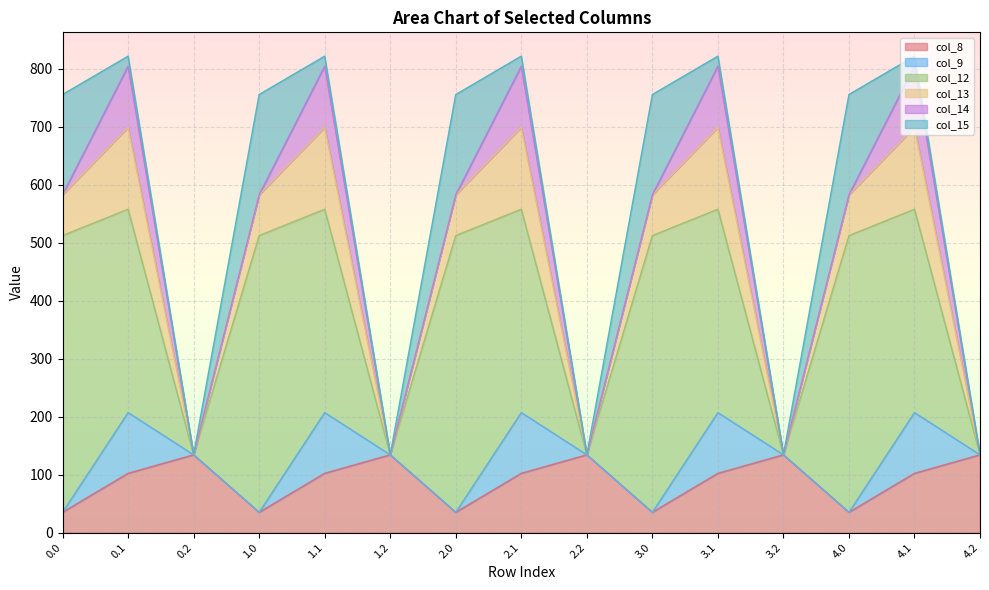

List the series in order of their peak value, lowest first.

col_9, col_14, col_8, col_13, col_15, col_12